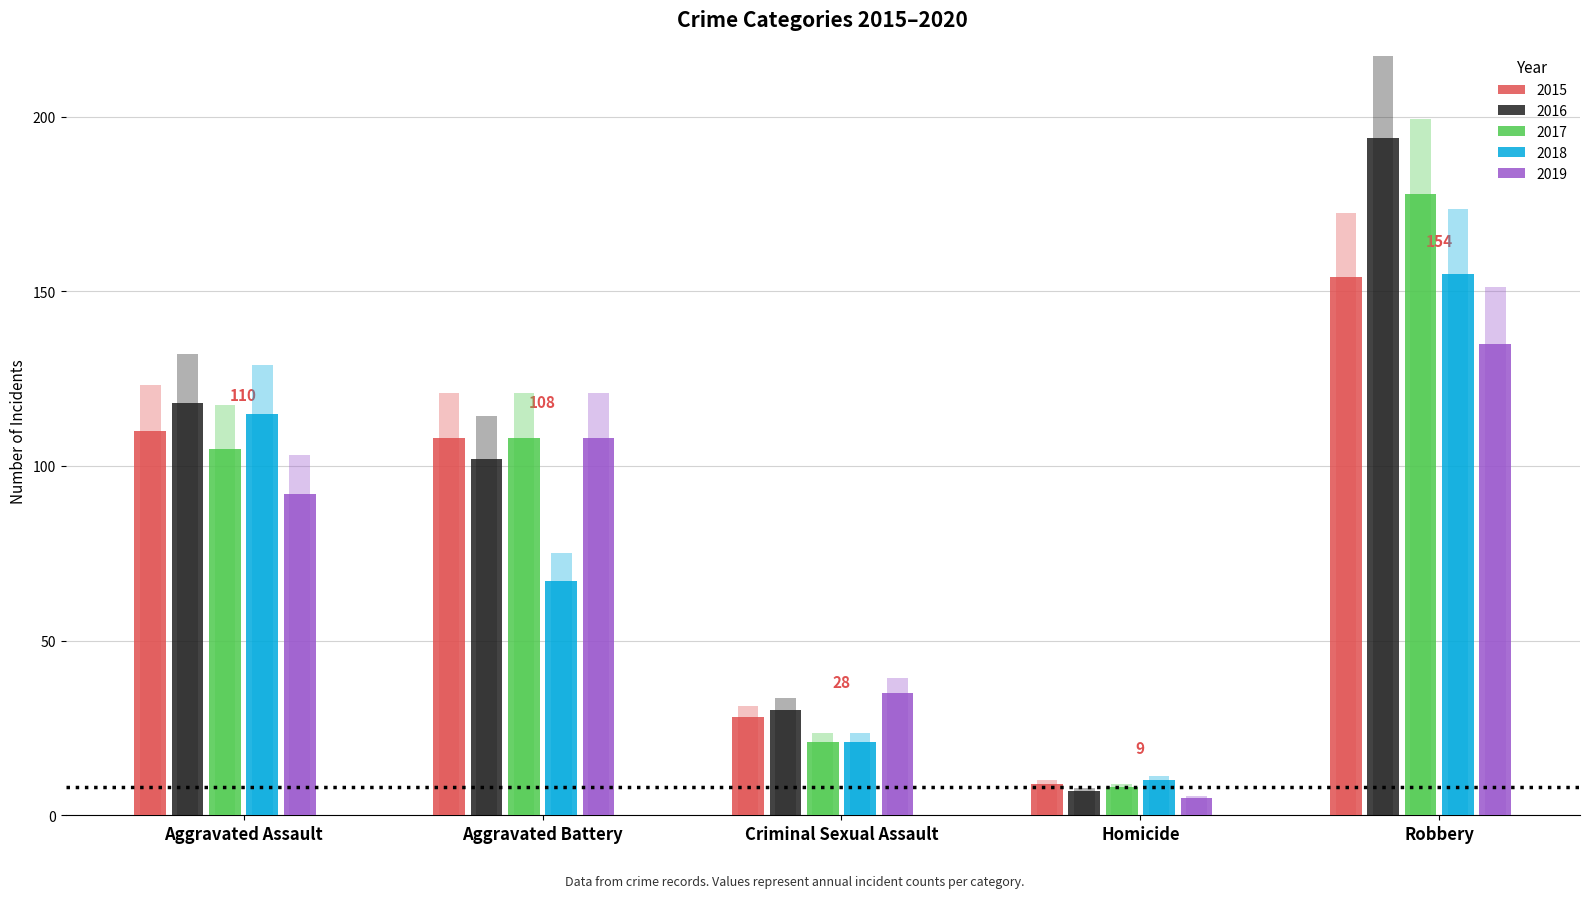

True or false: 2015 has a value of 36 at Robbery.

False